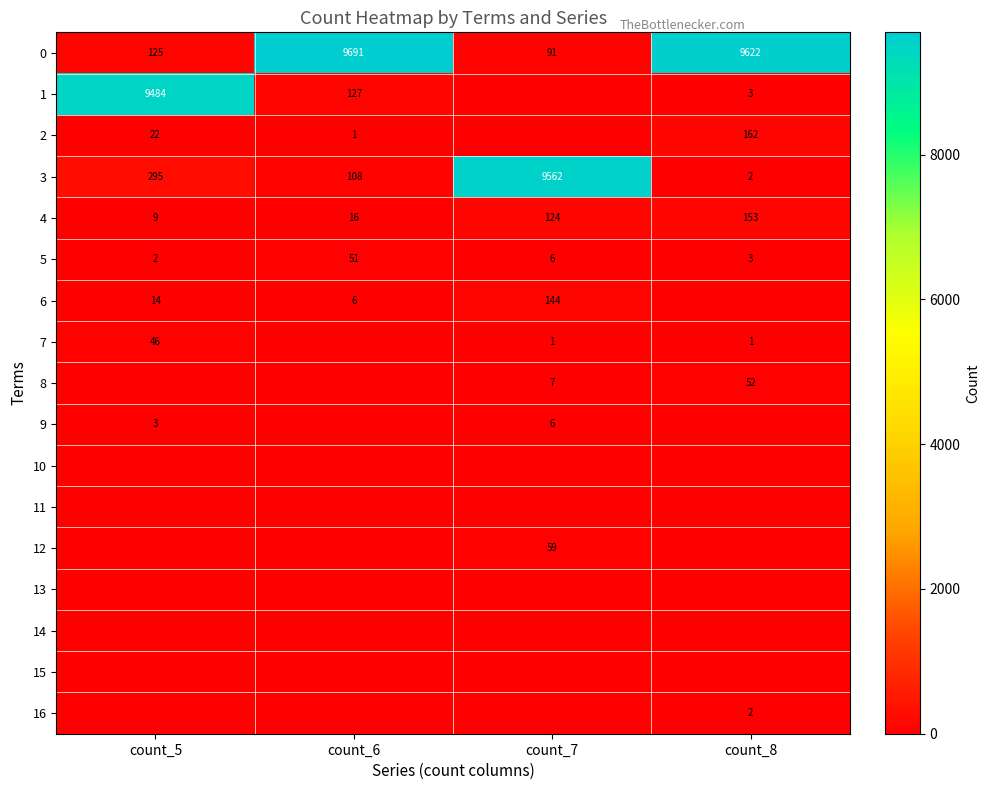

Is it true that 6 equals 24 at count_5?

False